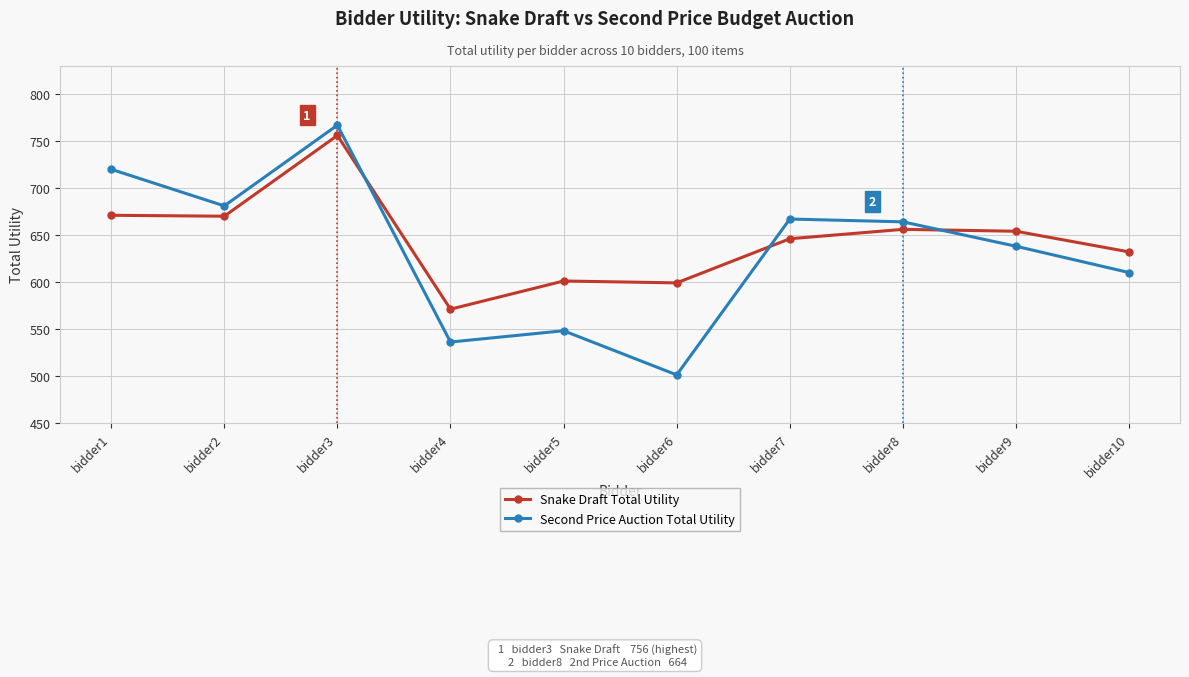

Rank the series by their average value, from highest to lowest.

Snake Draft Total Utility, Second Price Auction Total Utility